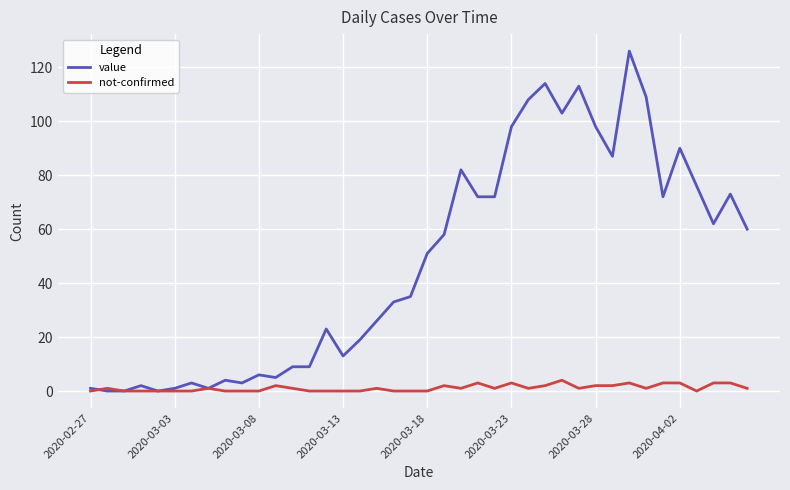

Which series has the widest spread of values?

value